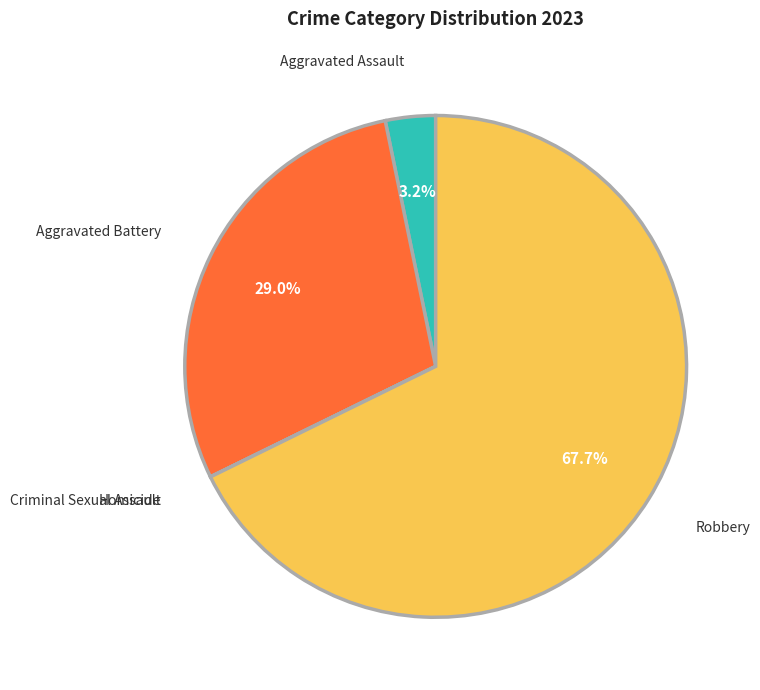

Is there a majority slice in this chart?

Yes